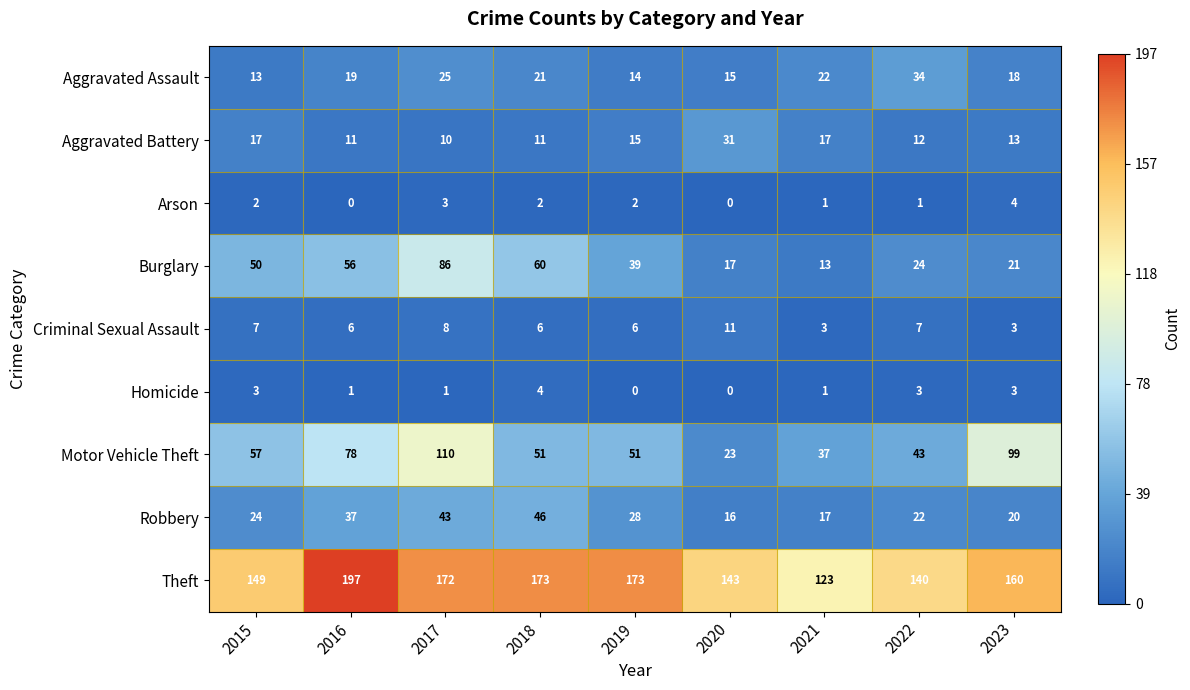

What is the difference between the maximum and second lowest values in the Aggravated Assault series?

20